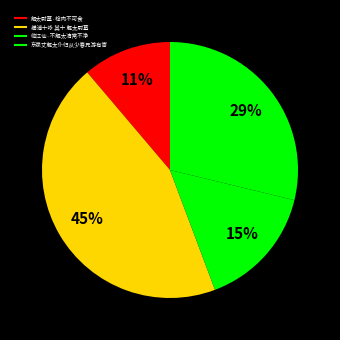

To the nearest percent, what is the average slice percentage?

25%